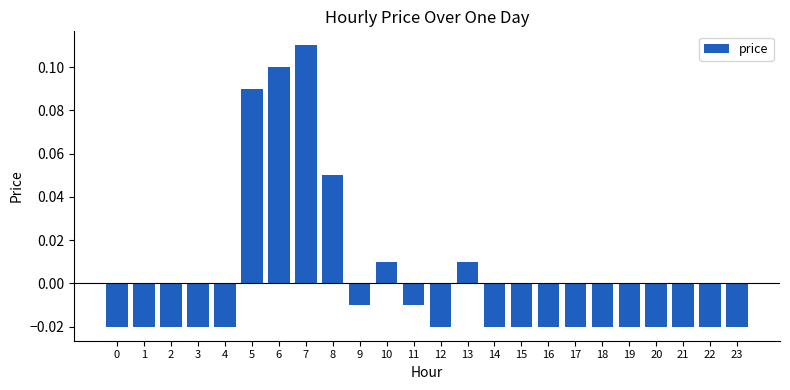

Where does the data first go above 0?

5